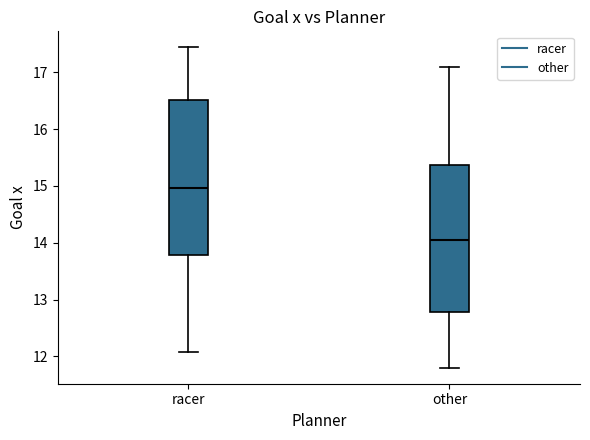

Reading left to right, read every box against the y-axis: the position of its median line, the range the box covers, and the ends of its whiskers. The values are not printed on the chart, so give them approximately, as read against the axis.

racer: median 15.0, box 13.8 to 16.5, whiskers 12.1 to 17.4
other: median 14.1, box 12.8 to 15.4, whiskers 11.8 to 17.1